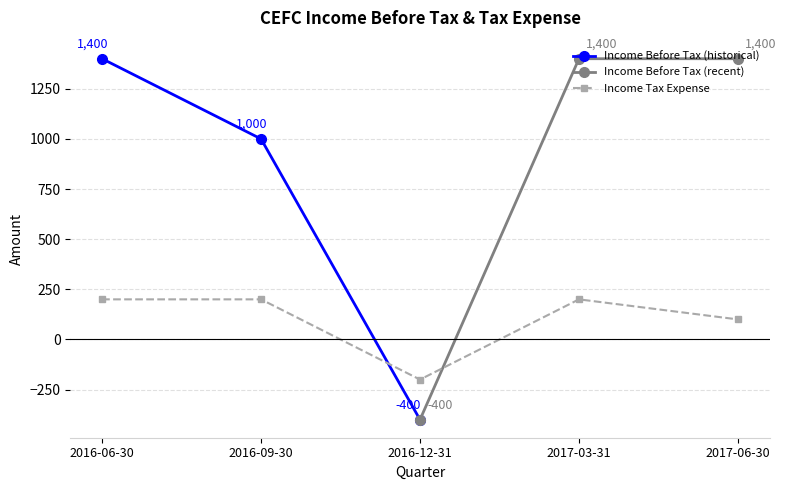

What is the change in value from 2016-12-31 to 2017-03-31?

+400